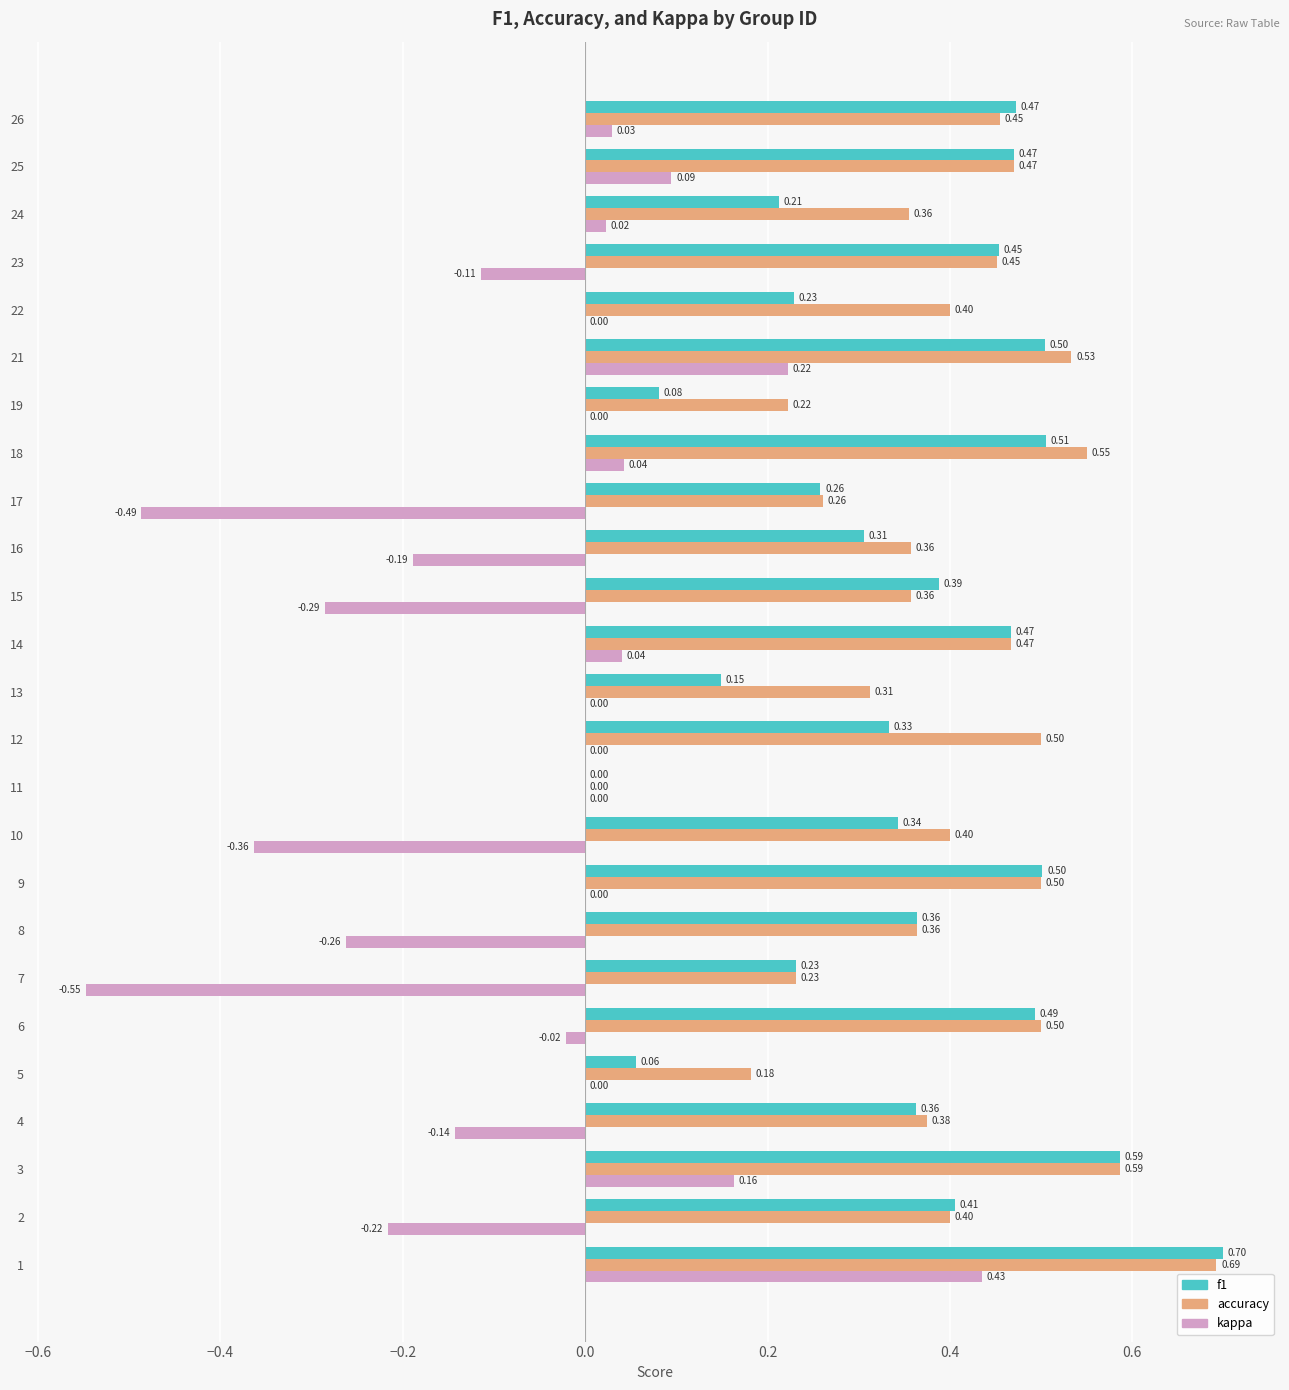

Which series has the largest total across all categories?

accuracy